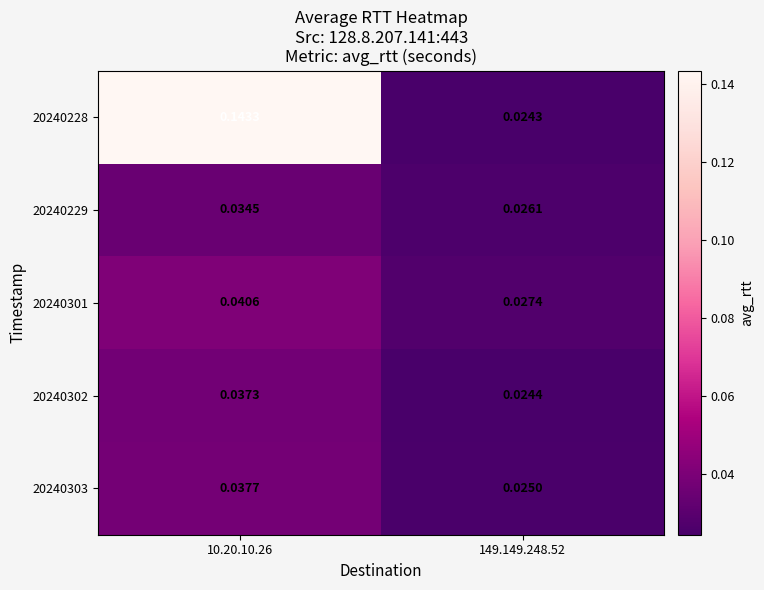

Is the value of 20240301 at 149.149.248.52 greater than the value of 20240229 at 149.149.248.52?

Yes